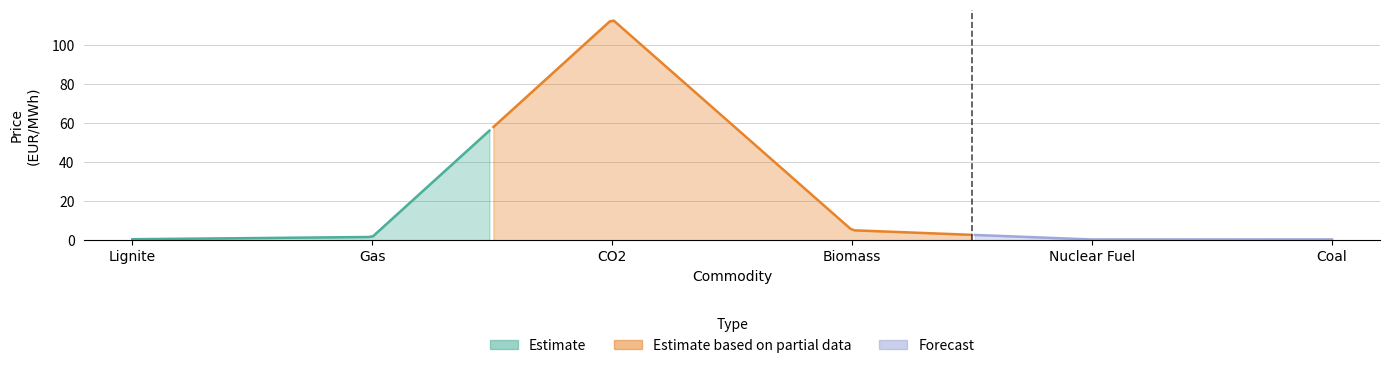

What is the sum of all values?

121.9